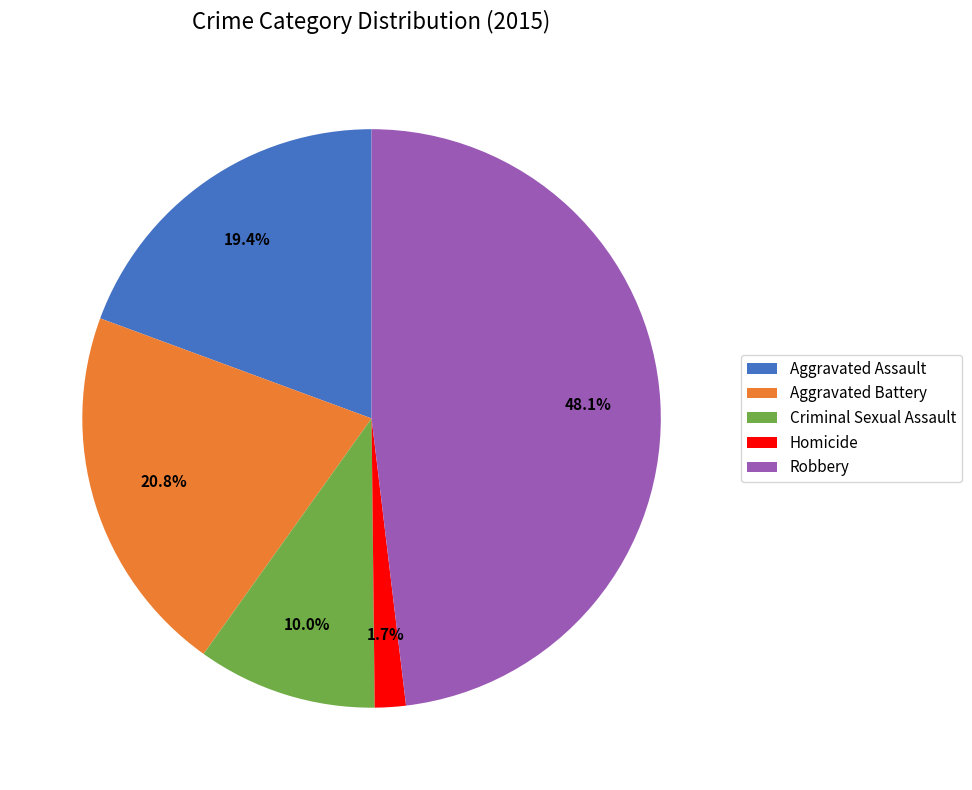

How many slices are in this pie chart?

5